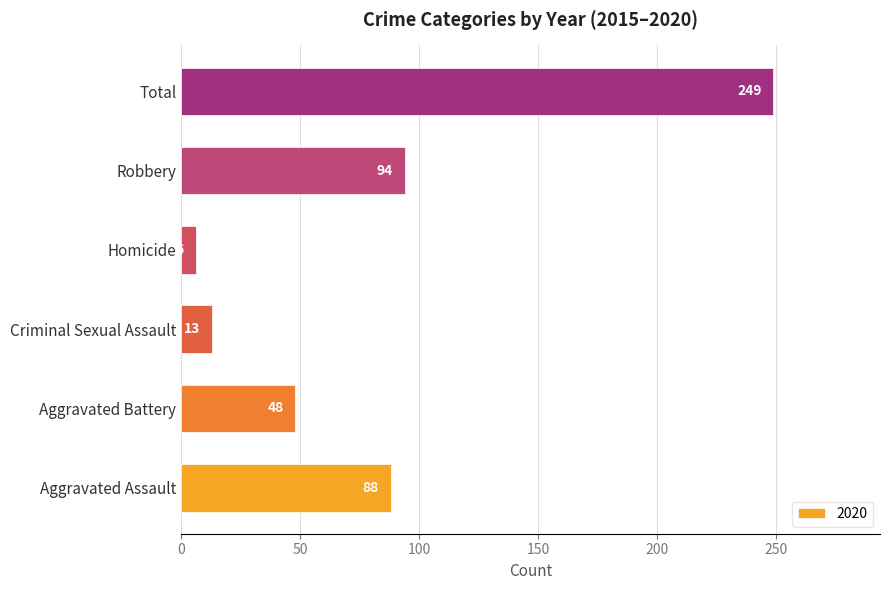

What is the difference between the second highest and second lowest values?

81